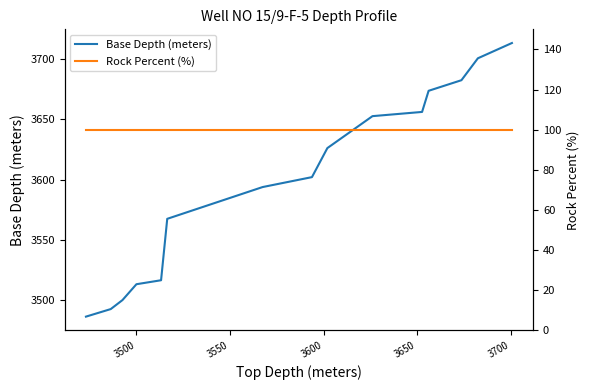

Reading left to right, what are all the values shown in this chart?

Base Depth (meters): 3486.3	3492.6	3500.0	3513.2	3516.5	3567.5	3593.8	3602.1	3626.2	3652.7	3656.1	3673.7	3682.5	3700.7	3713.3
Rock Percent (%): 100.0	100.0	100.0	100.0	100.0	100.0	100.0	100.0	100.0	100.0	100.0	100.0	100.0	100.0	100.0